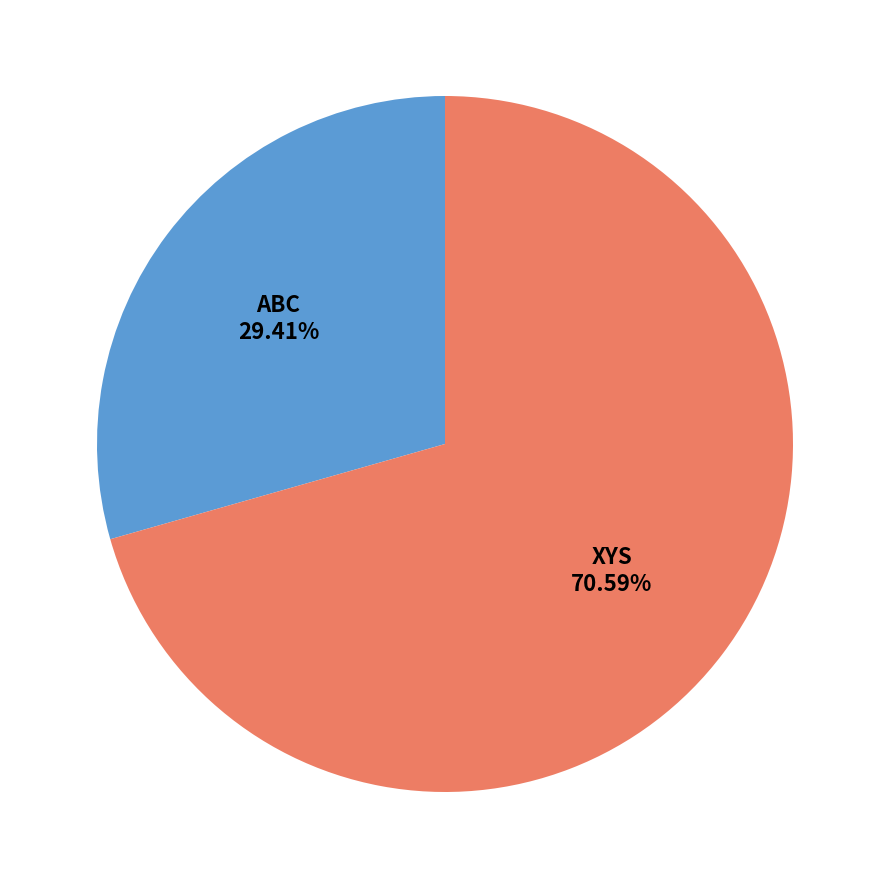

Does any single category account for the majority?

Yes